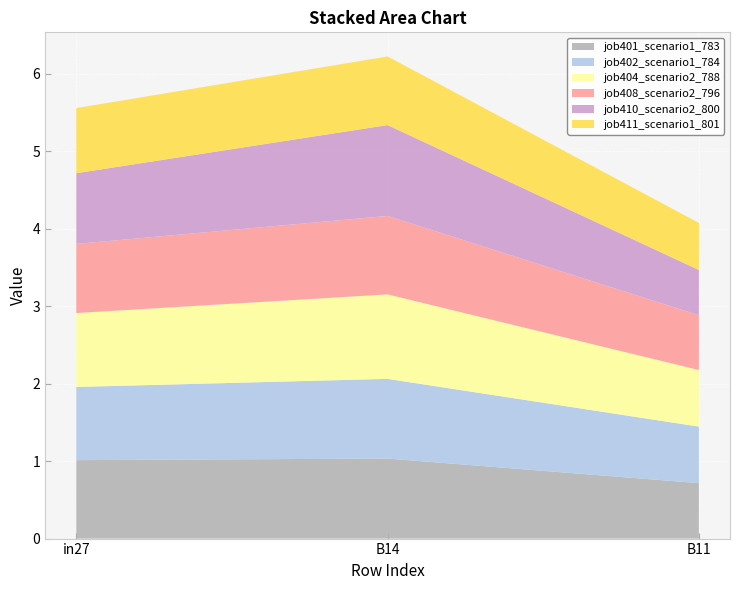

Reading left to right, list all the values displayed in this chart.

job401_scenario1_783: 1.0	1.0	0.7
job402_scenario1_784: 0.9	1.0	0.7
job404_scenario2_788: 1.0	1.1	0.7
job408_scenario2_796: 0.9	1.0	0.7
job410_scenario2_800: 0.9	1.2	0.6
job411_scenario1_801: 0.8	0.9	0.6